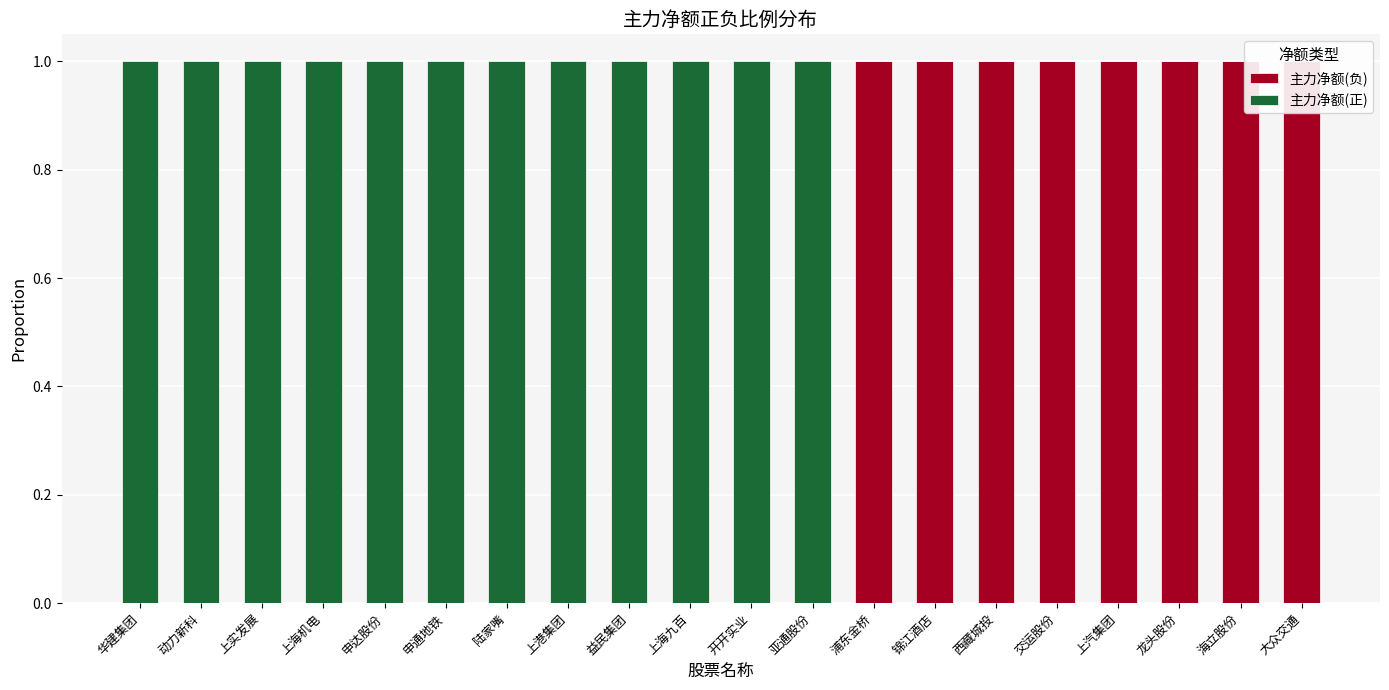

Is the value of 主力净额(正) at 龙头股份 greater than the value of 主力净额(负) at 交运股份?

No